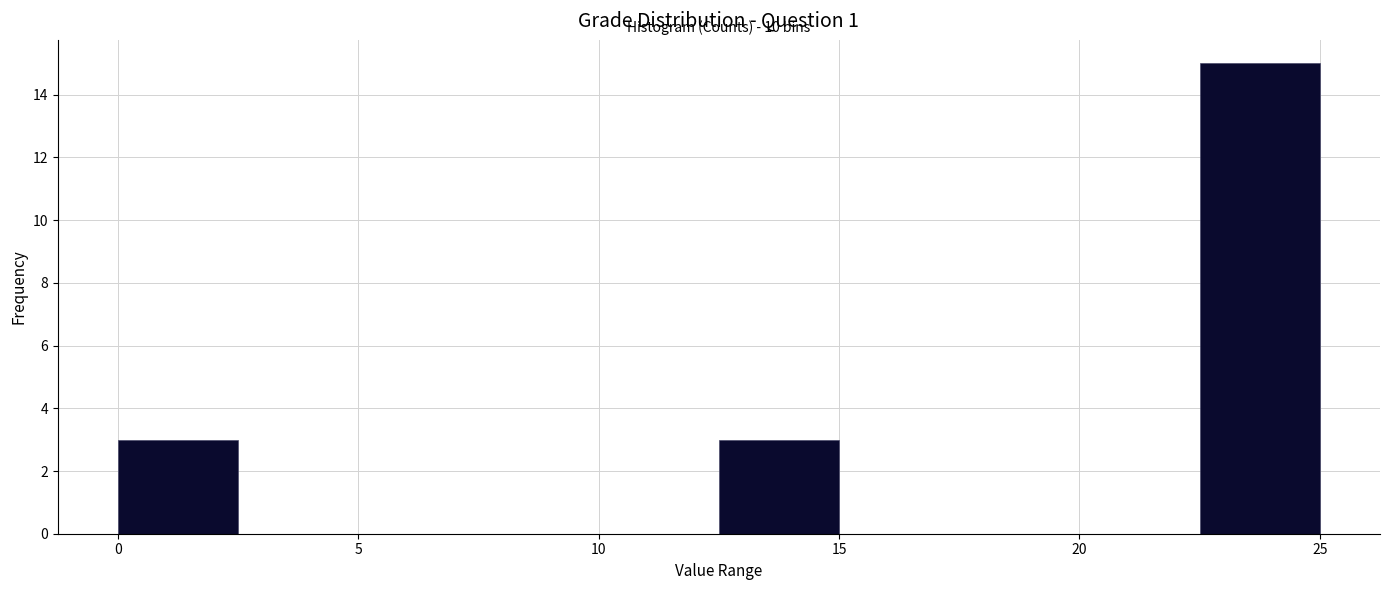

Which range on the x-axis has the tallest bar?

22.5 to 25.0